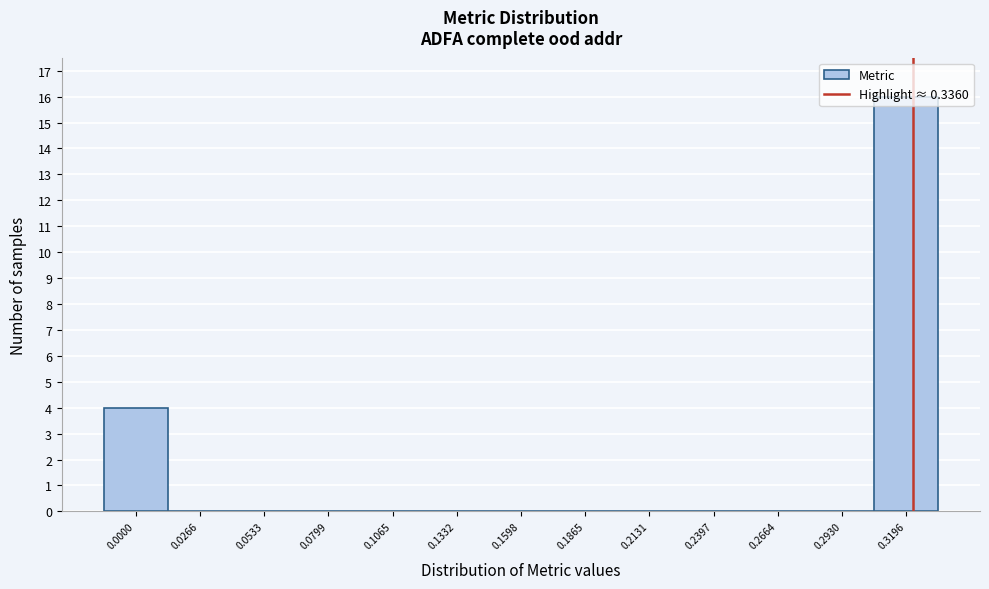

What is the change in value from 0.1598 to 0.3196?

+16